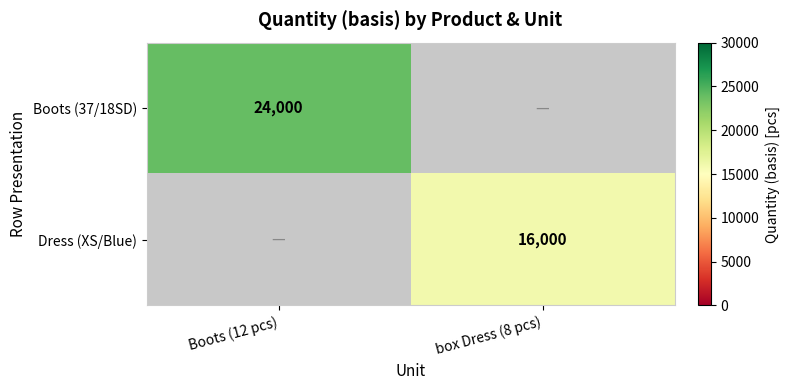

The value of Boots (37/18SD) at Boots (12 pcs) is 31559. True or false?

False